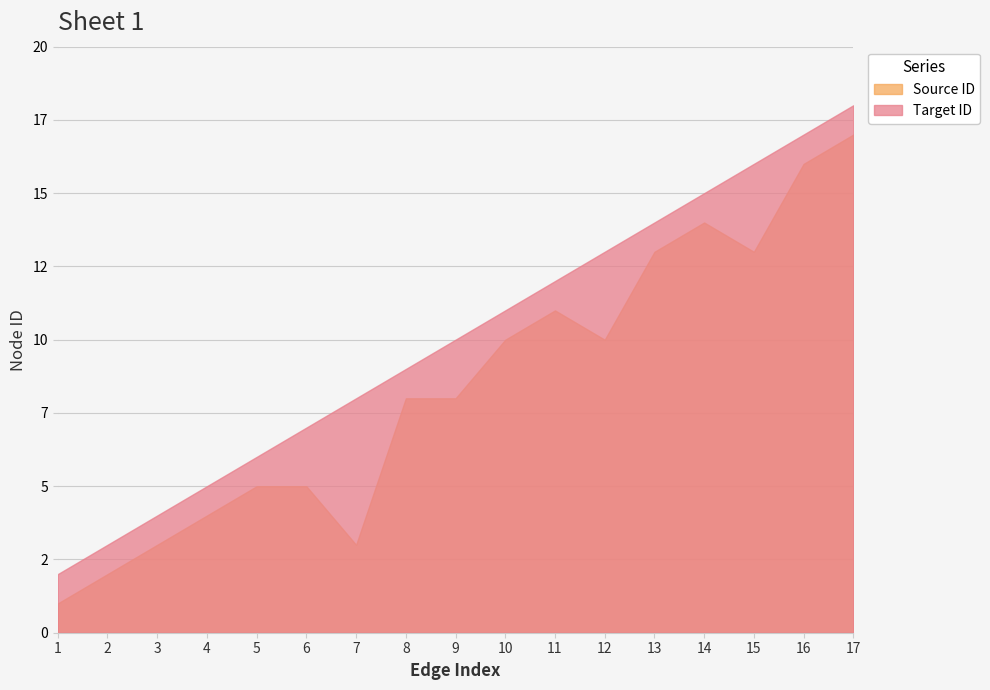

In Source ID, how many points are higher than both neighbors (excluding endpoints)?

2